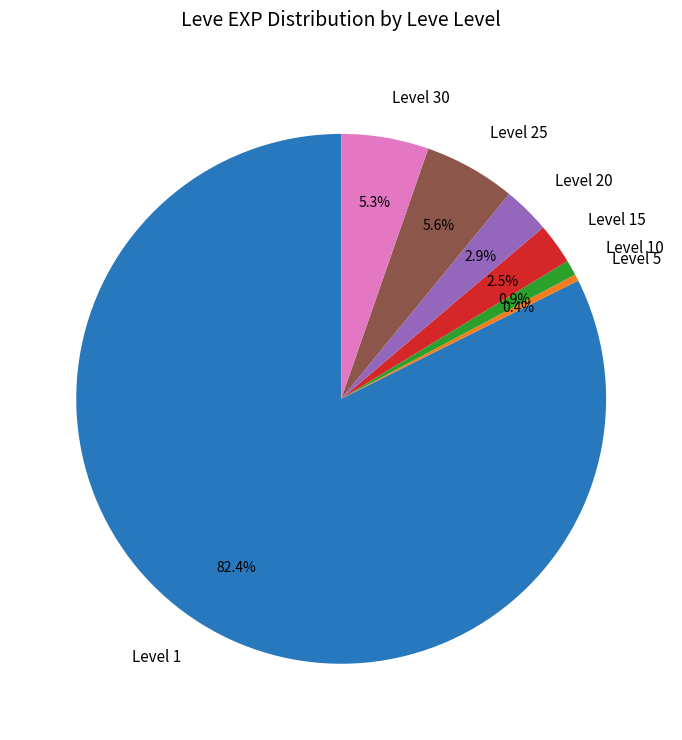

Which category has the smallest portion of the pie?

Level 5